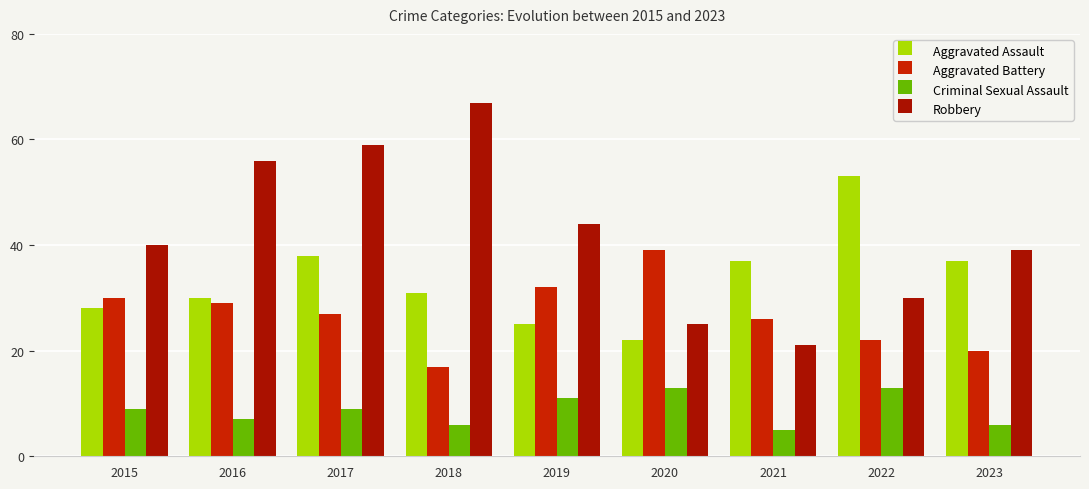

How many bars are there in each group?

4